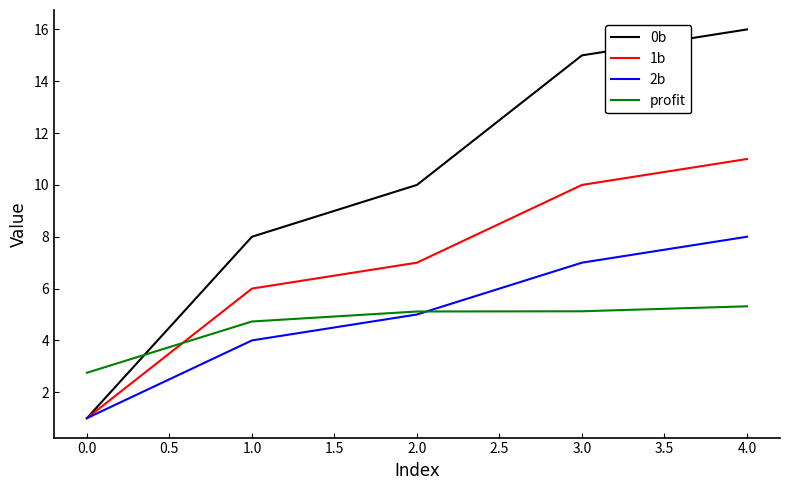

At which label does profit first exceed 5?

2.0